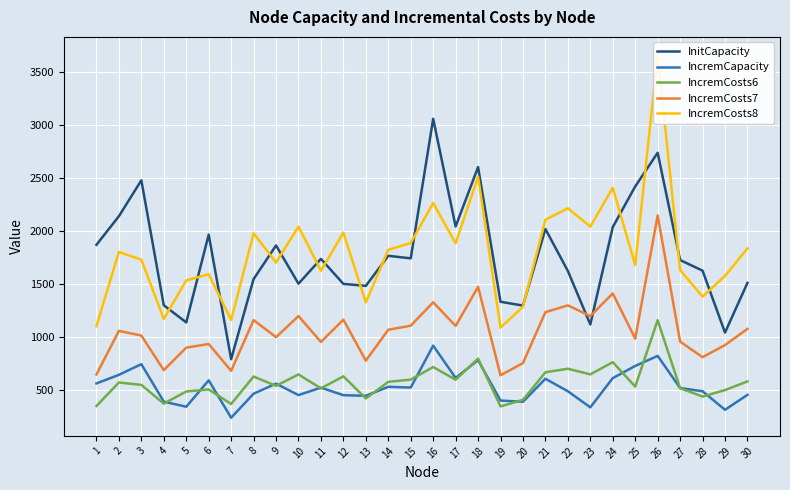

Rank the series by their maximum value, from highest to lowest.

IncremCosts8, InitCapacity, IncremCosts7, IncremCosts6, IncremCapacity